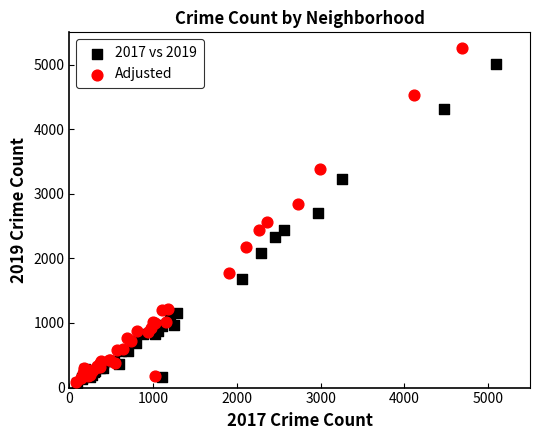

What are all the series names shown in the legend?

2017 vs 2019, Adjusted